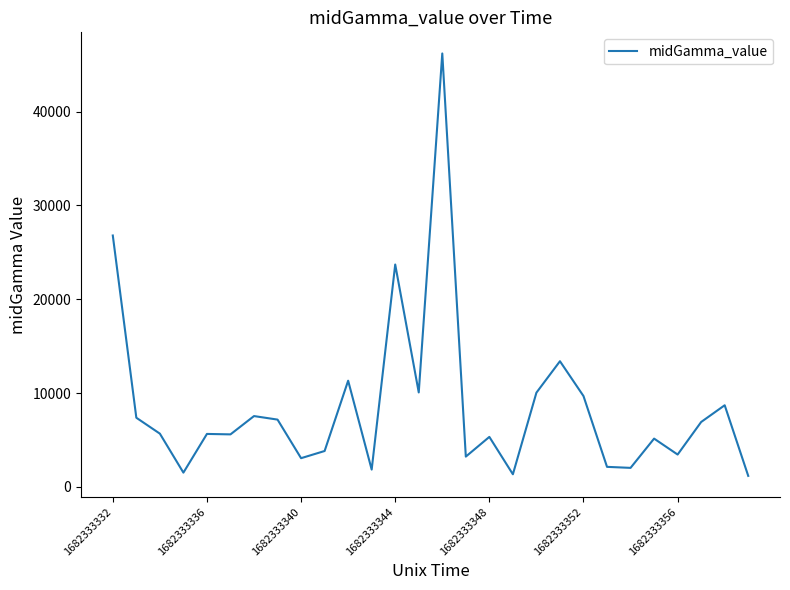

How many lines are shown in the chart?

1